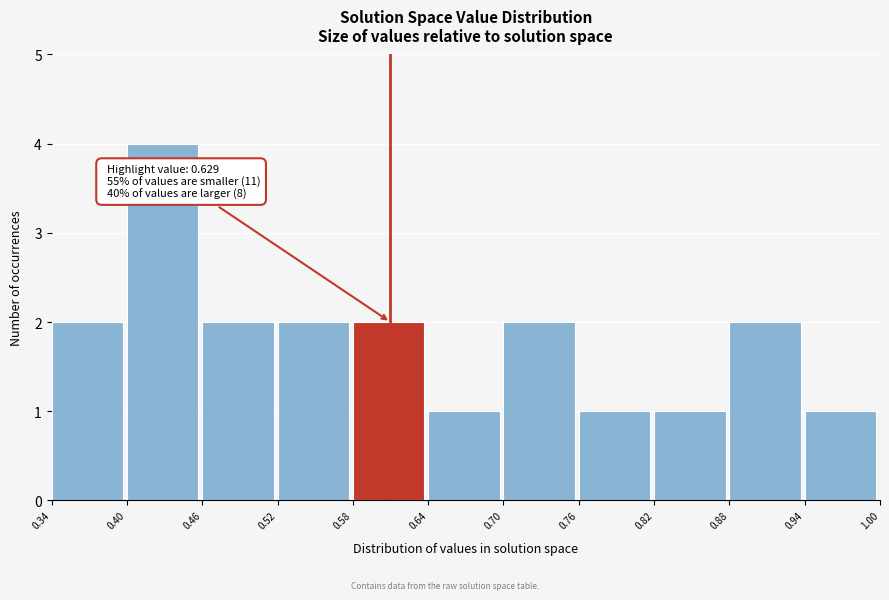

Over which range of the x-axis is the bar tallest?

0.40 to 0.46